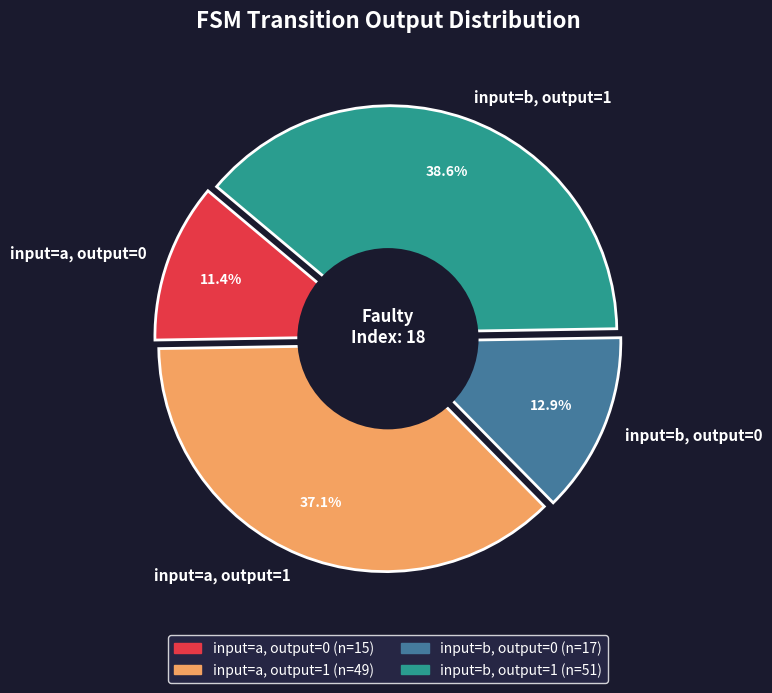

How many slices are in this pie chart?

4